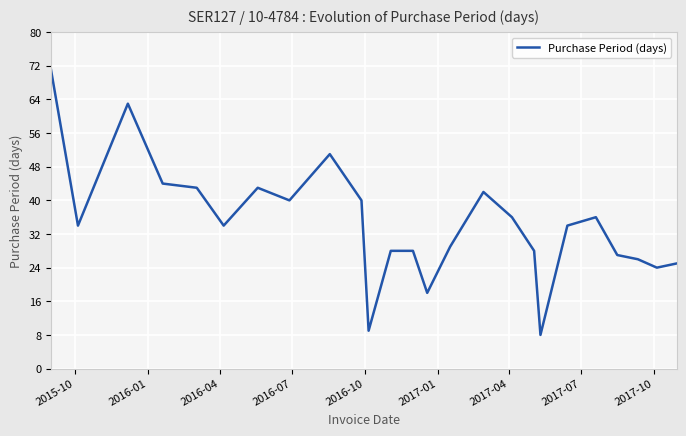

What is the greatest value displayed?

71